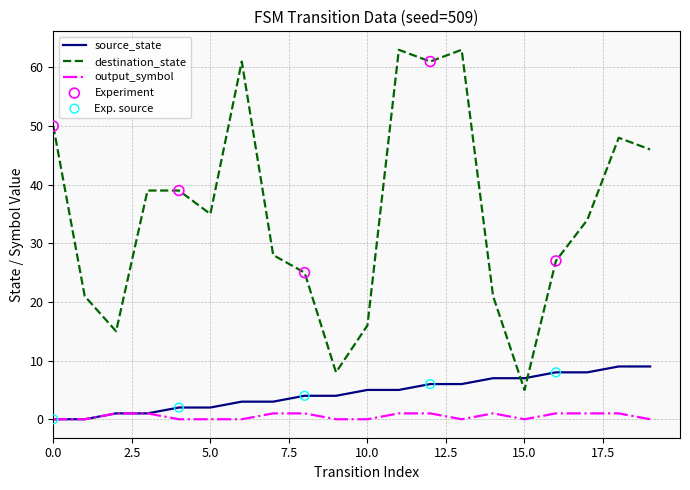

At how many categories does at least one series exceed 57?

4